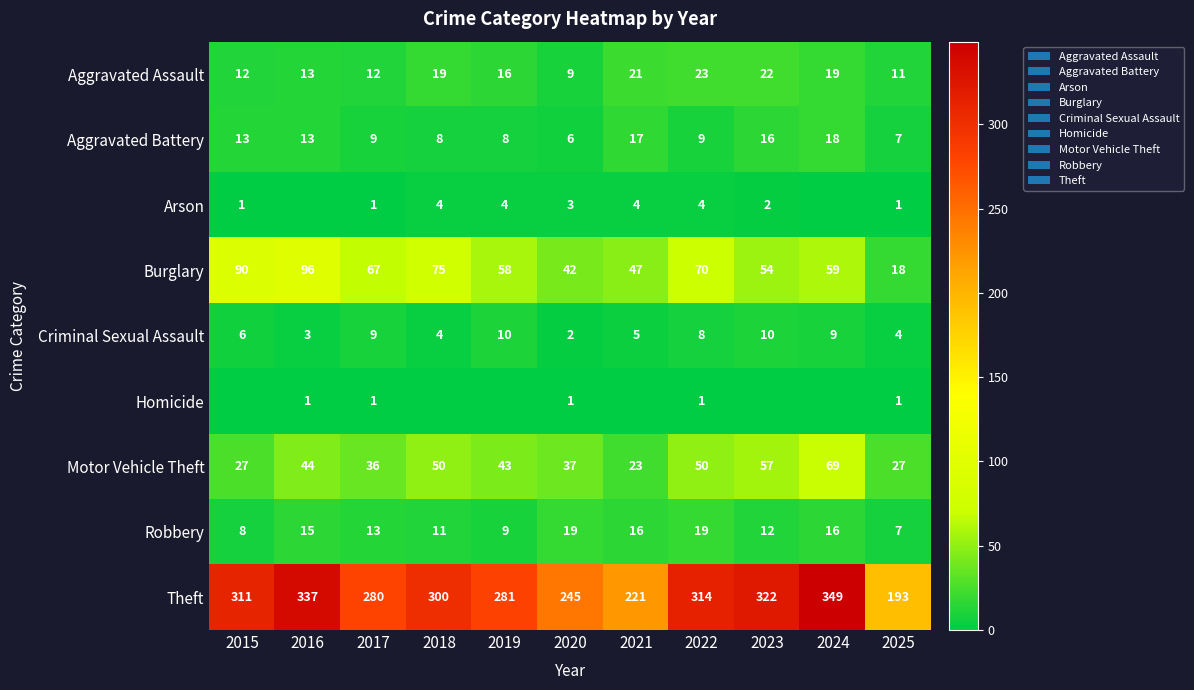

True or false: Motor Vehicle Theft has a value of 44 at 2016.

True